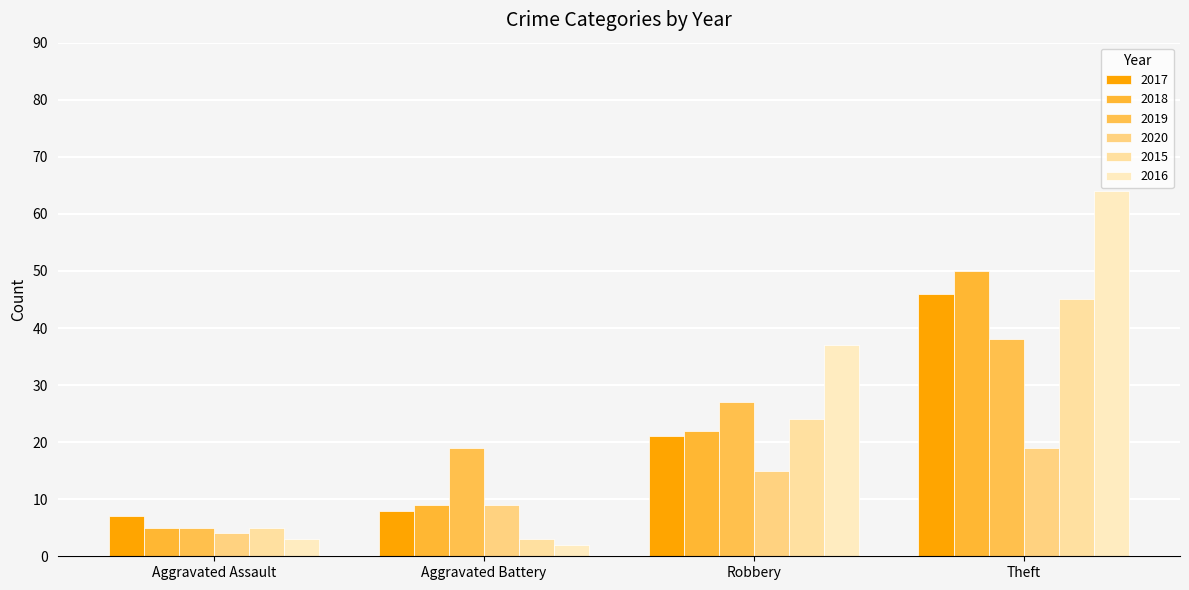

The 2019 series shows 6 at Robbery. True or false?

False